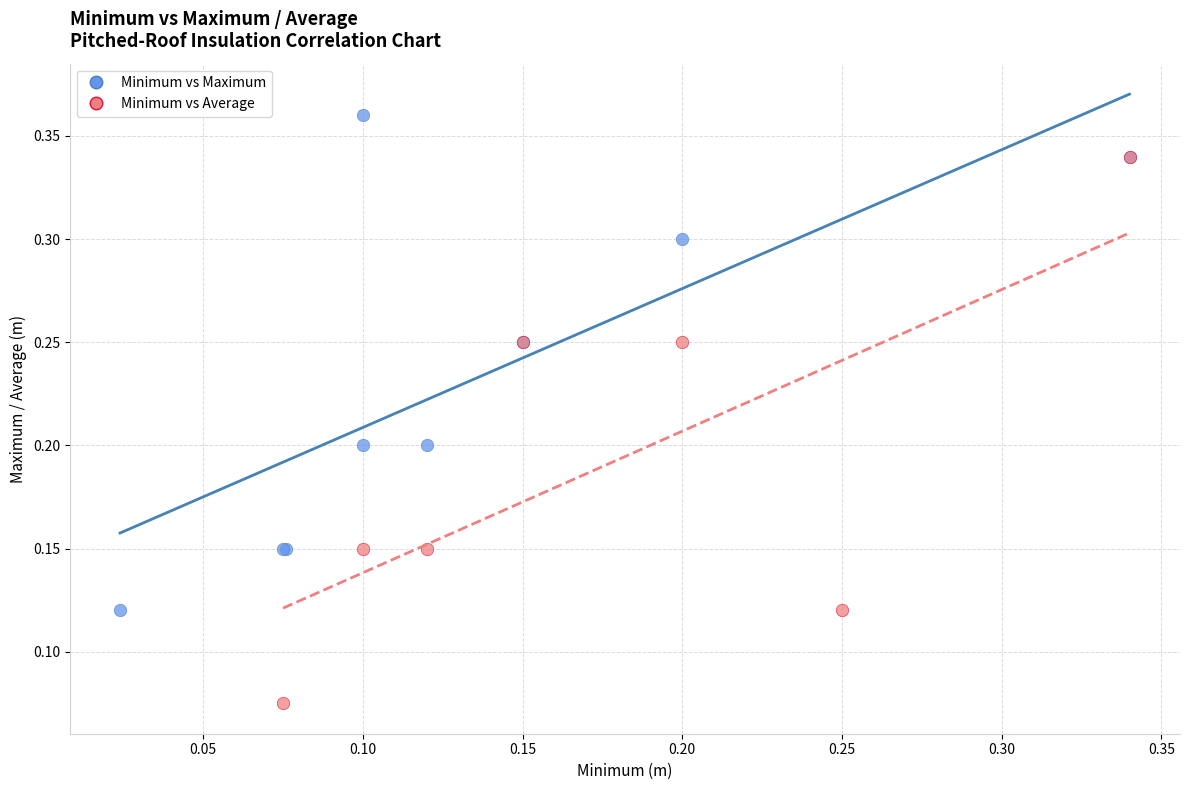

Which series reaches the maximum Y coordinate?

Minimum vs Maximum